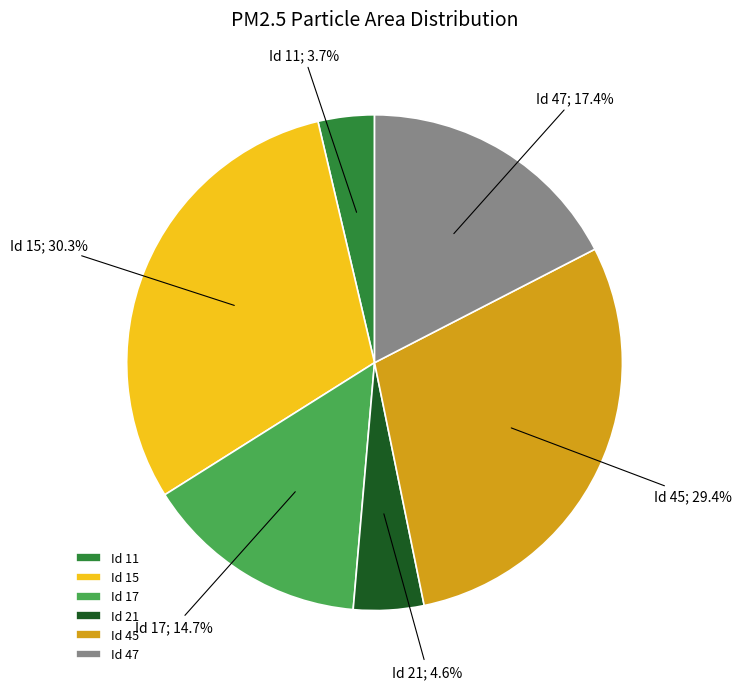

Does any single category account for the majority?

No